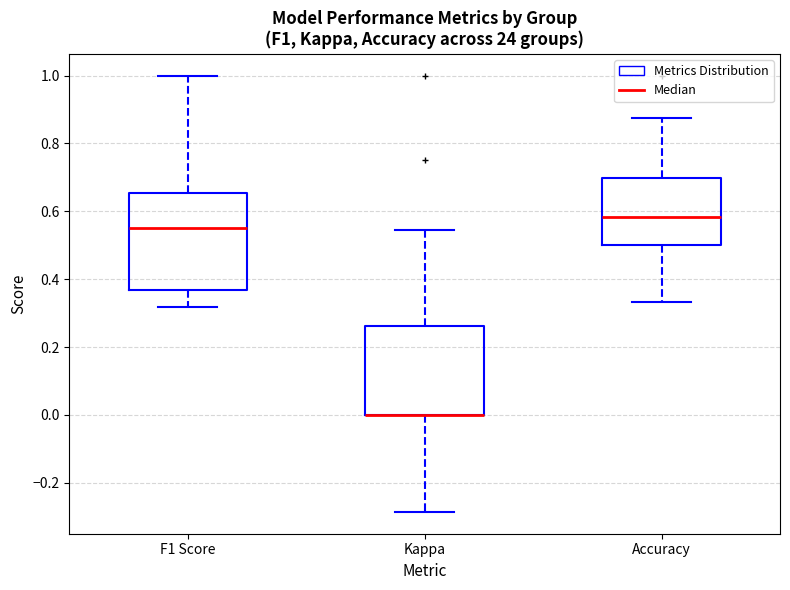

Reading left to right, transcribe this box plot: for each box, give where its median line is, the range the box spans, and where its two whiskers end, as read against the y-axis. The values are not printed on the chart, so give them approximately, as read against the axis.

F1 Score: median 0.56, box 0.36 to 0.66, whiskers 0.32 to 1.00
Kappa: median 0.00 (drawn on the box's lower edge), box 0.00 to 0.26, whiskers -0.28 to 0.54
Accuracy: median 0.58, box 0.50 to 0.70, whiskers 0.34 to 0.88